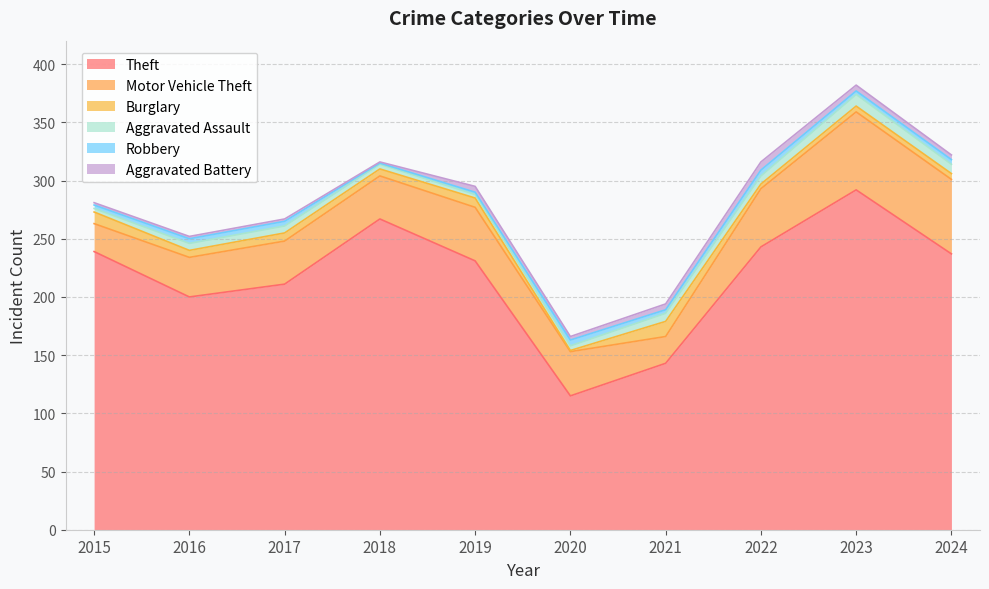

What is the difference between the highest and lowest values at 2020?

114